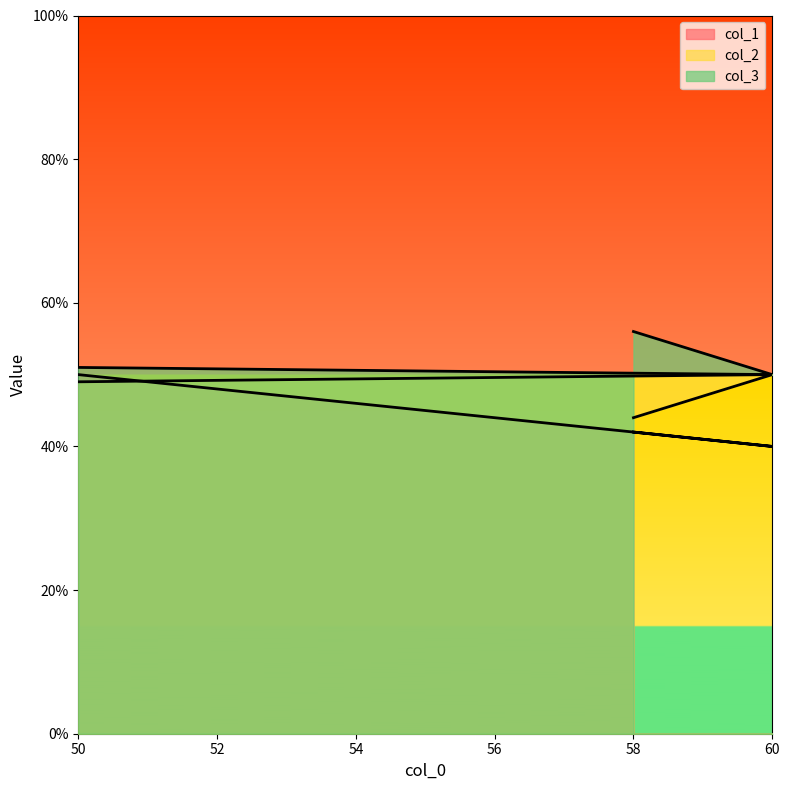

How many series are shown in this chart?

3